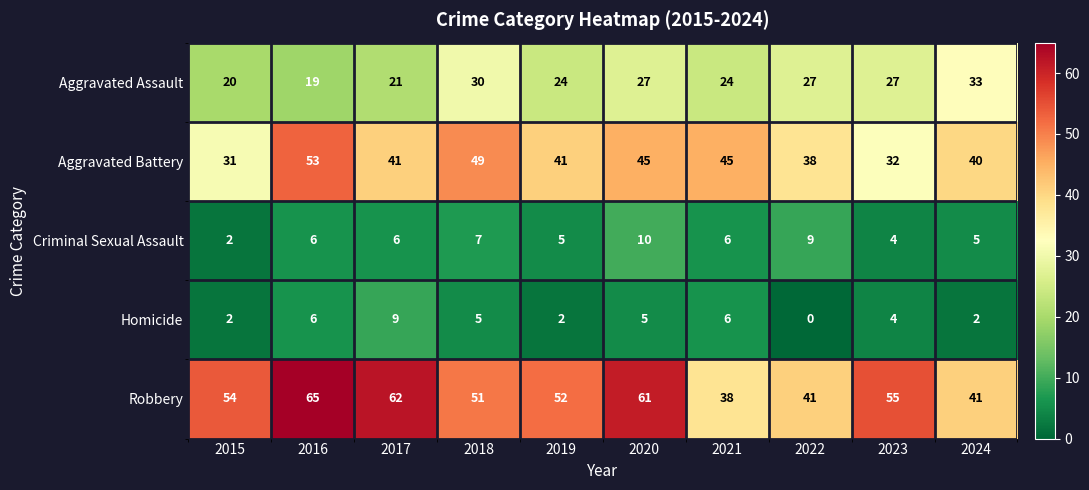

What is the total value across all series at 2017?

139